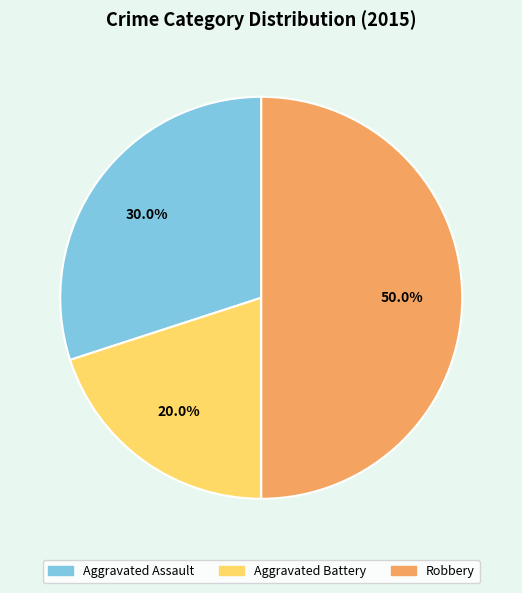

What percentage is the Robbery slice, to the nearest percent?

50%